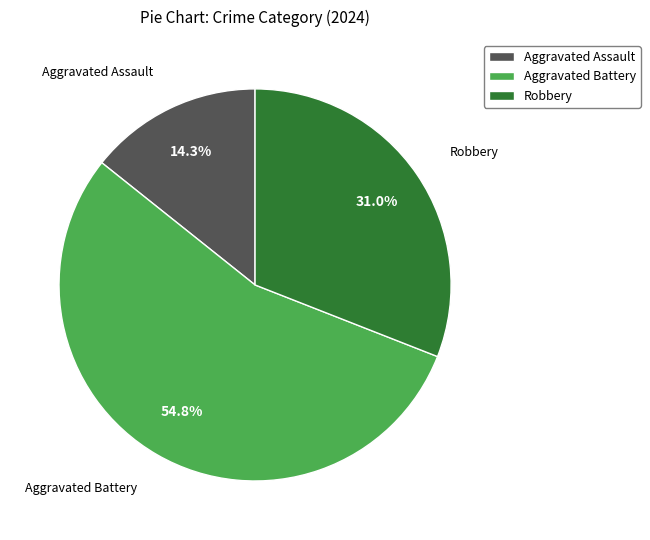

The Robbery slice represents 31% of the pie. True or false?

True